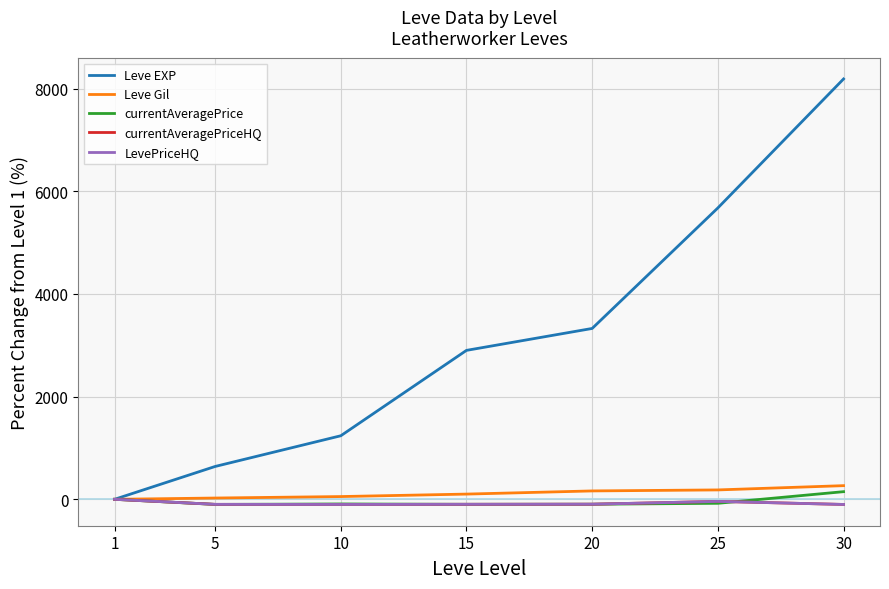

Reading right to left, extract all data points from this chart.

Leve EXP: 30=8188.9	25=5676.2	20=3328.6	15=2901.6	10=1238.1	5=639.7	1=0.0
Leve Gil: 30=266.1	25=183.0	20=163.4	15=101.8	10=53.6	5=25.0	1=0.0
currentAveragePrice: 30=148.8	25=-77.7	20=-96.1	15=-97.6	10=-90.2	5=-99.4	1=0.0
currentAveragePriceHQ: 30=-100.0	25=-40.7	20=-95.1	15=-97.0	10=-100.0	5=-98.0	1=0.0
LevePriceHQ: 30=-100.0	25=-40.7	20=-95.1	15=-97.0	10=-100.0	5=-98.0	1=0.0